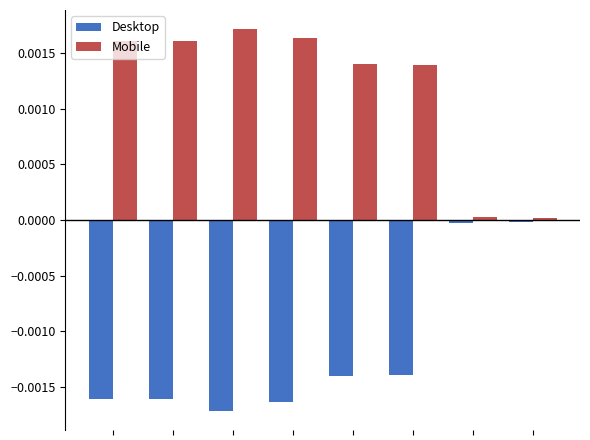

List the series in order of their overall mean, highest first.

Mobile, Desktop